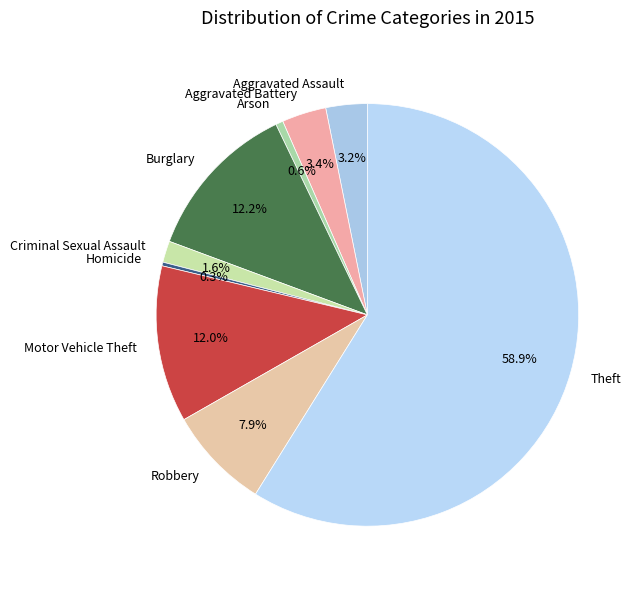

To the nearest percent, what is the difference between the largest and smallest slice percentages?

59%